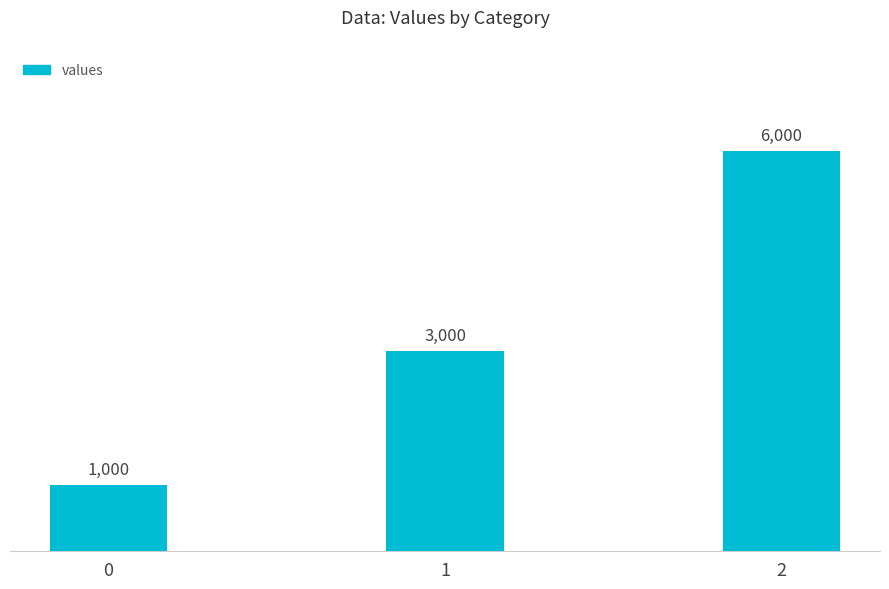

Where is the data nearest to the value 3500?

1